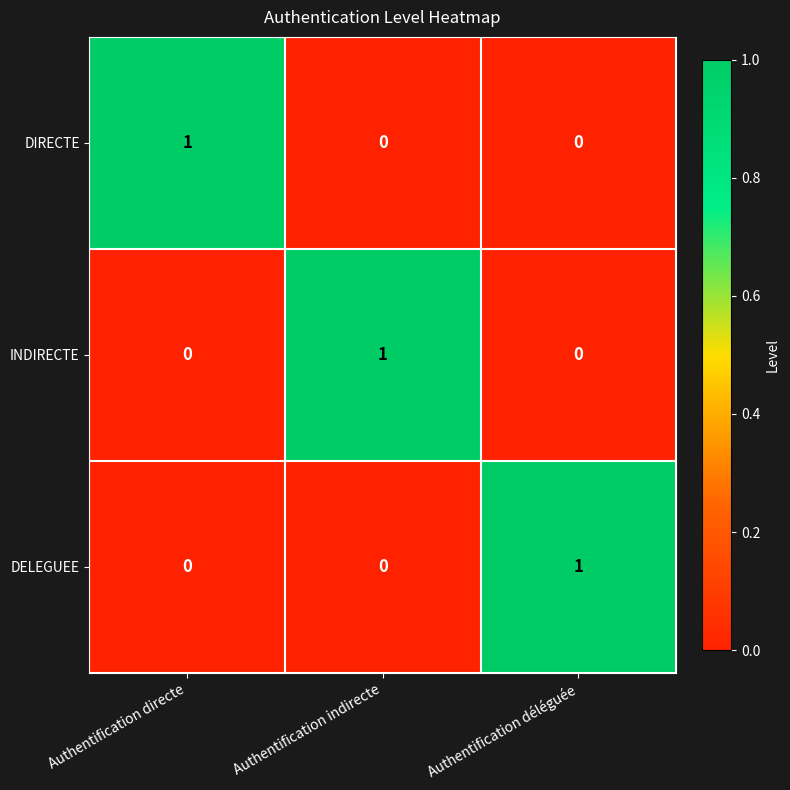

At how many categories does at least one series exceed 0?

3